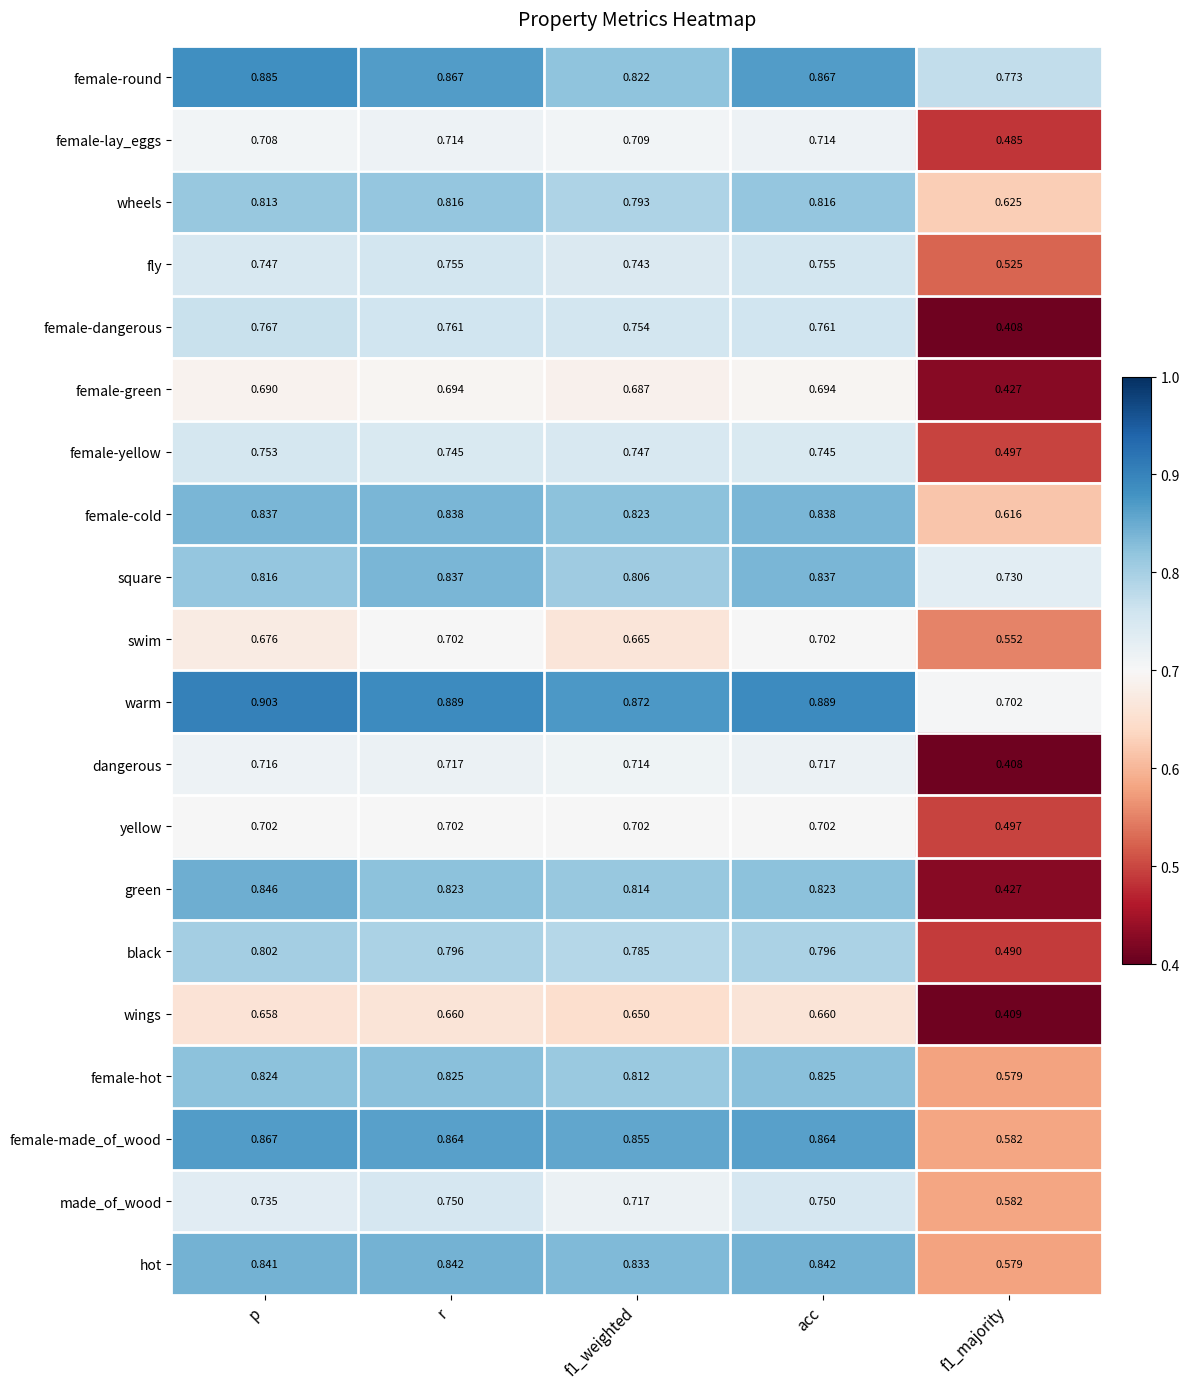

Which label corresponds to the largest value in the chart?

p